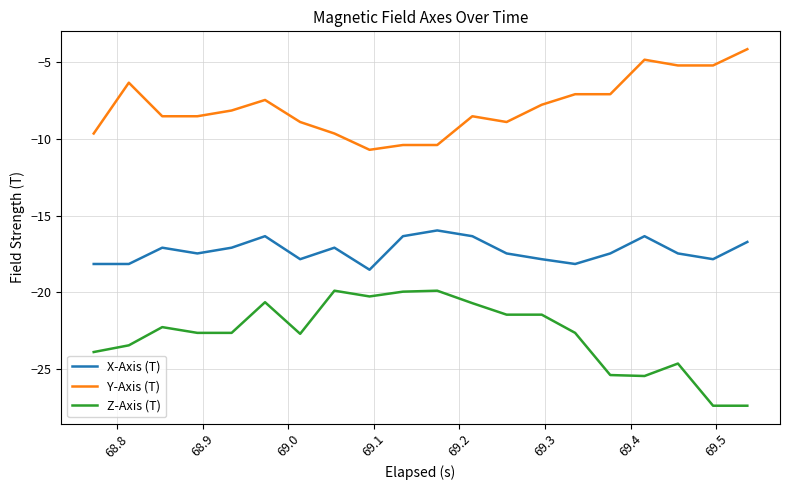

Rank the series by their average value, from lowest to highest.

Z-Axis (T), X-Axis (T), Y-Axis (T)